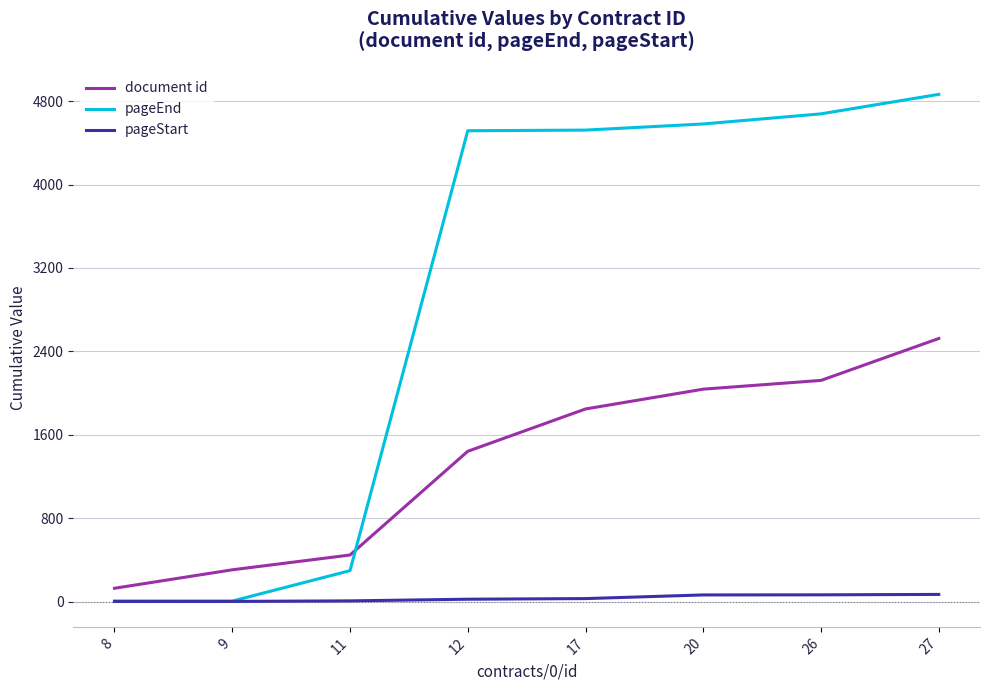

Rank the series by their average value, from highest to lowest.

pageEnd, document id, pageStart